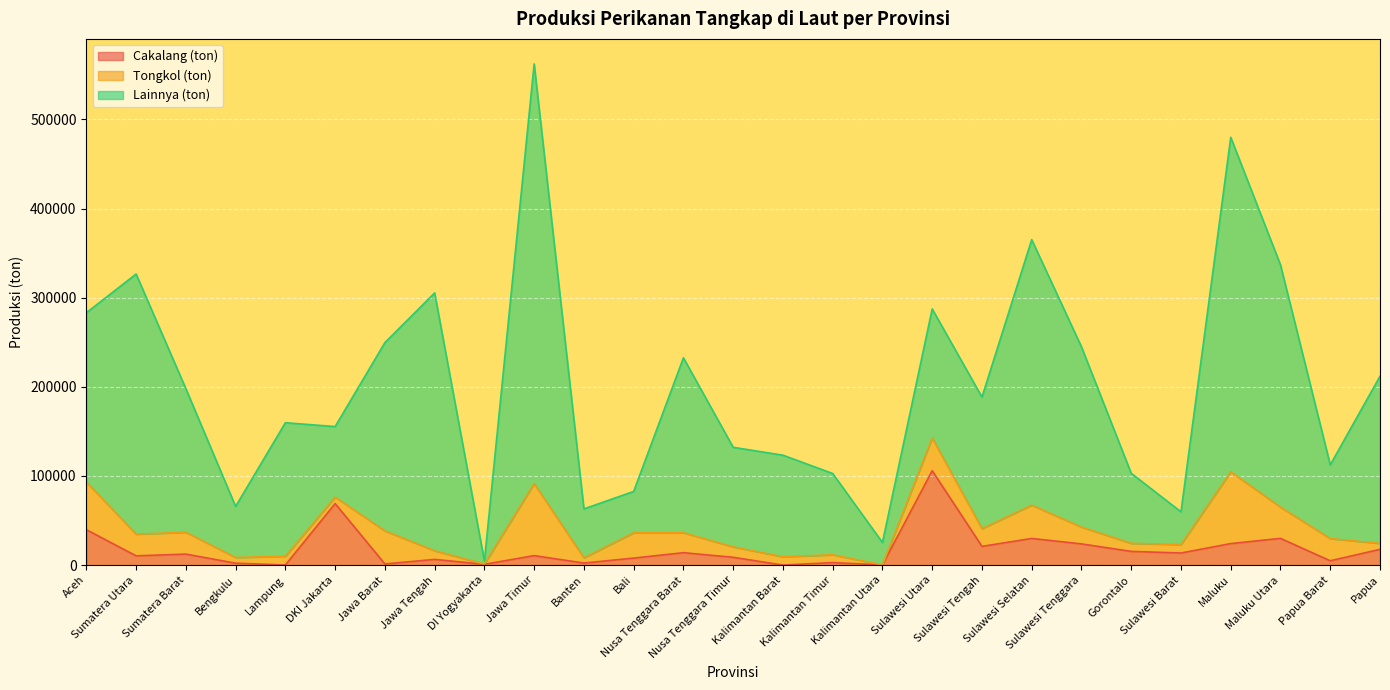

Reading right to left, extract all data points from this chart.

Cakalang (ton): 17627	4813	29943	24106	13536	15349	23762	29857	20995	105874	151	2763	3	8712	13907	7833	2272	10610	856	6361	1257	68968	86	2092	12312	10347	39717
Tongkol (ton): 6717	24916	35036	80533	9454	9040	18877	37389	19864	36726	40	8822	9278	11744	22401	28404	5858	80817	201	9726	37110	7288	9792	6422	24526	24308	53428
Lainnya (ton): 187583	82708	271829	375350	36757	78584	202233	297891	147648	144782	25165	91164	114015	111682	196254	46384	54900	470869	3453	289285	211246	79158	149866	57302	161072	291928	189966